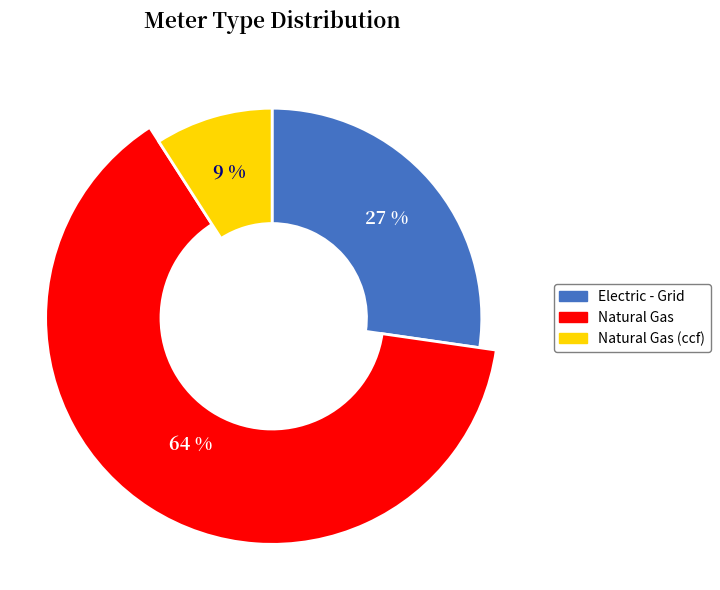

Is Natural Gas the majority of the pie?

Yes